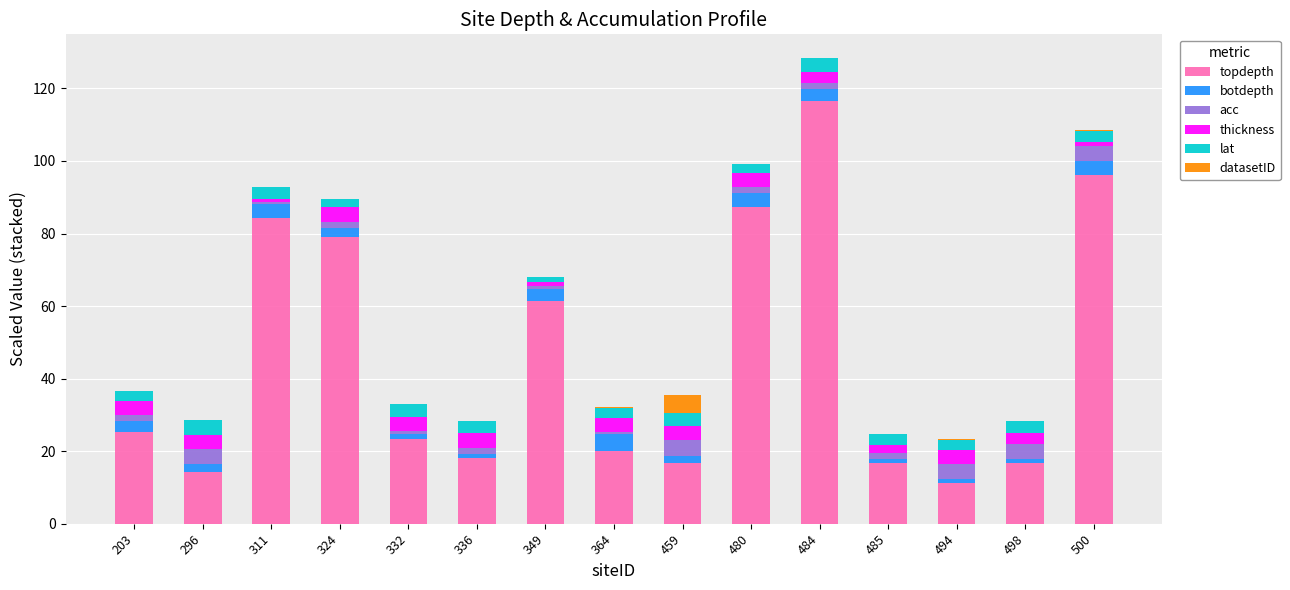

At which label does topdepth reach its peak?

484